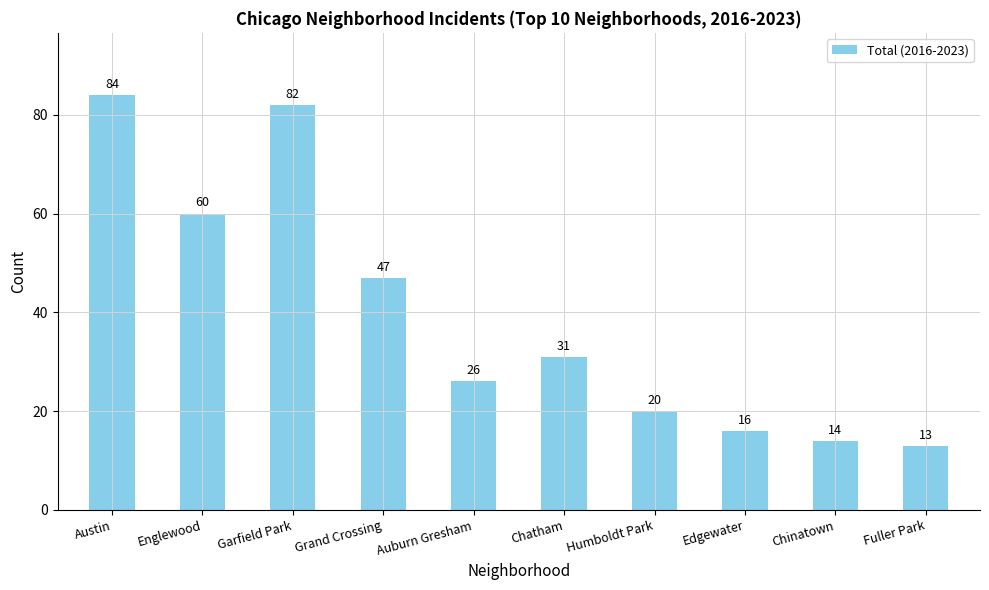

What is the minimum value shown in the chart?

13